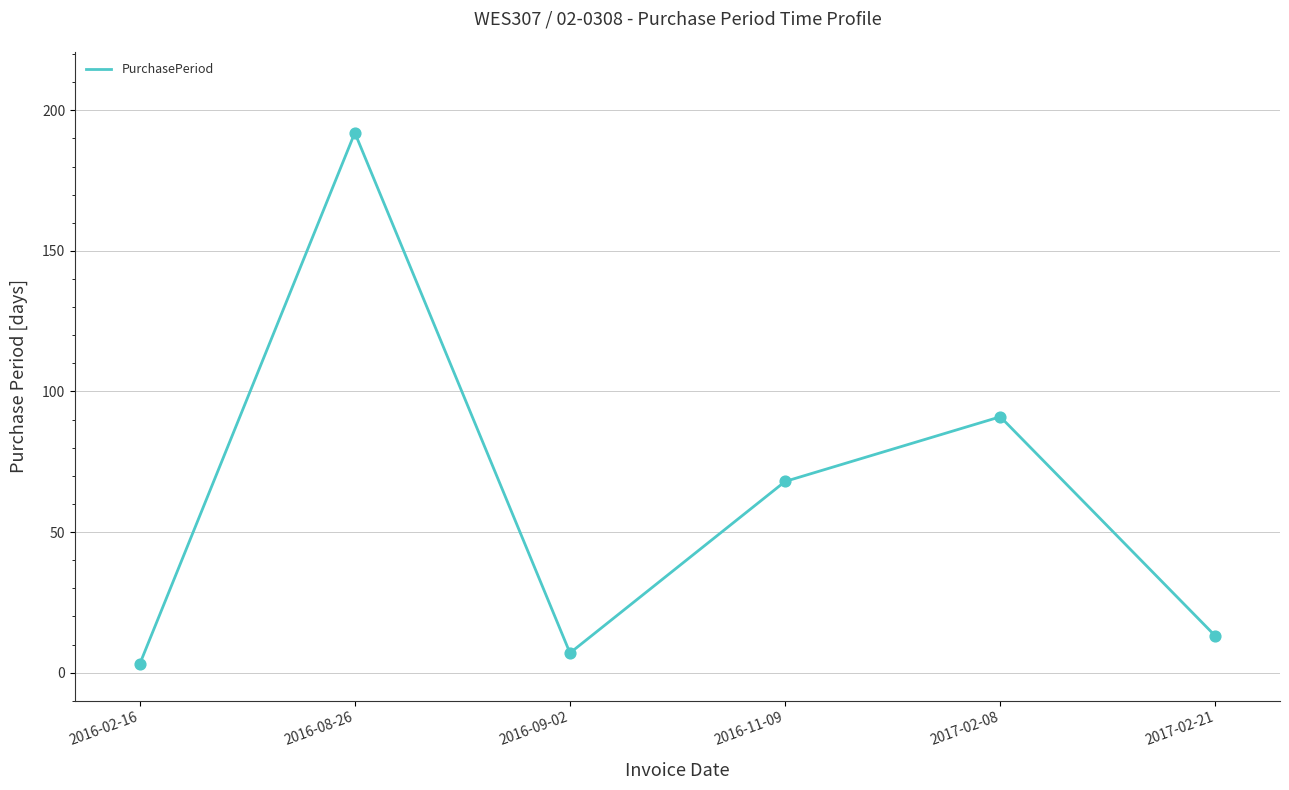

What is the change in value from 2016-11-09 to 2017-02-08?

+23